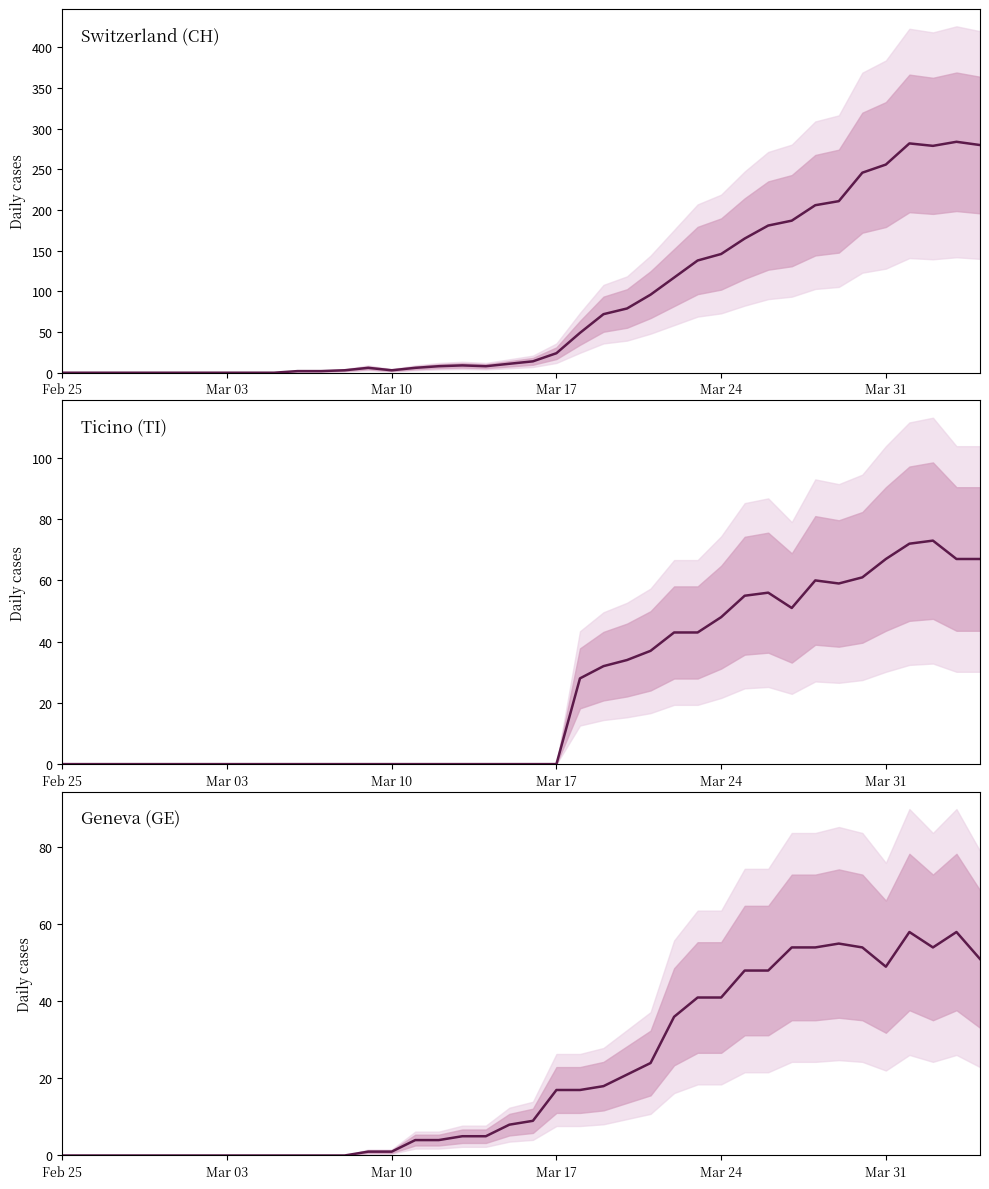

Which series ends up on top after the final intersection of Ticino (TI) and Geneva (GE)?

Ticino (TI)